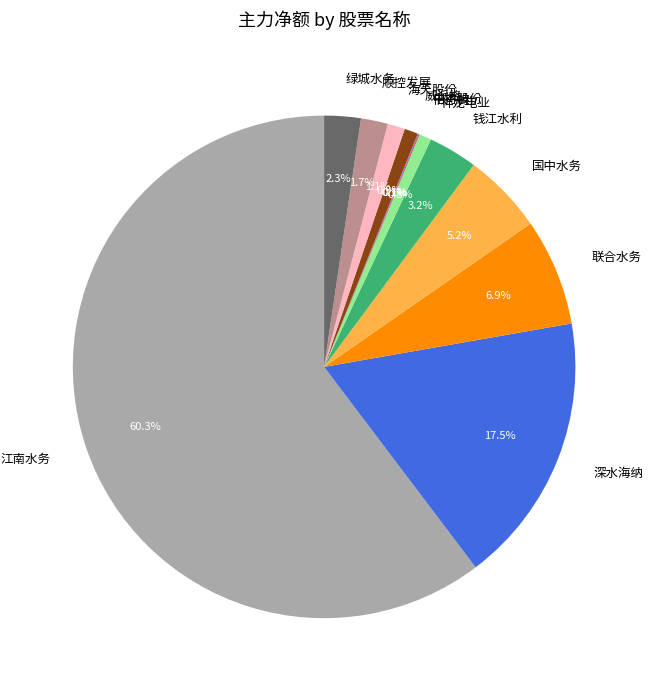

Combined, what portion of the pie is 国中水务 and 顺控发展?

6.9%